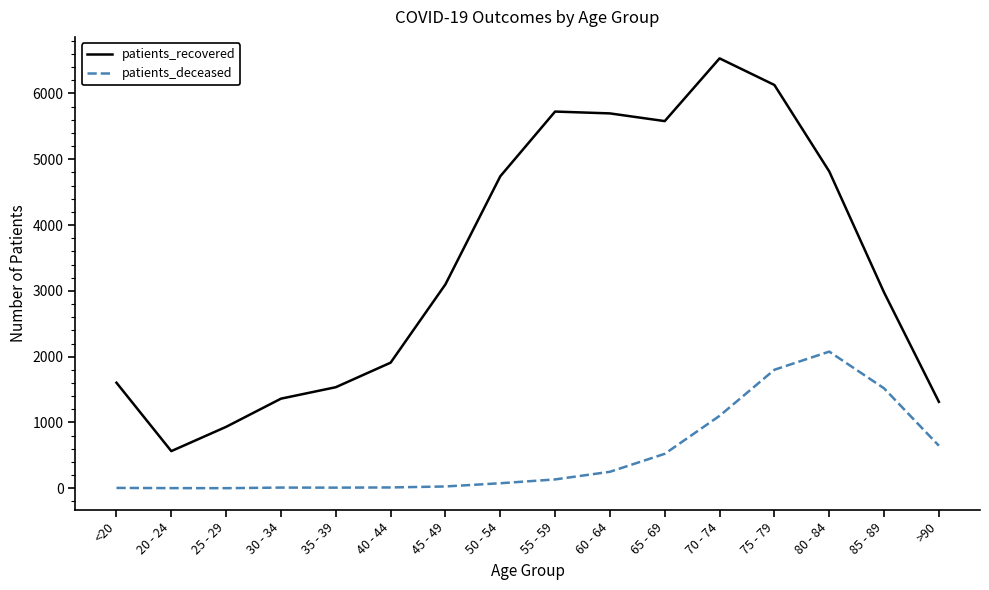

What is the lowest value of the patients_recovered series?

565